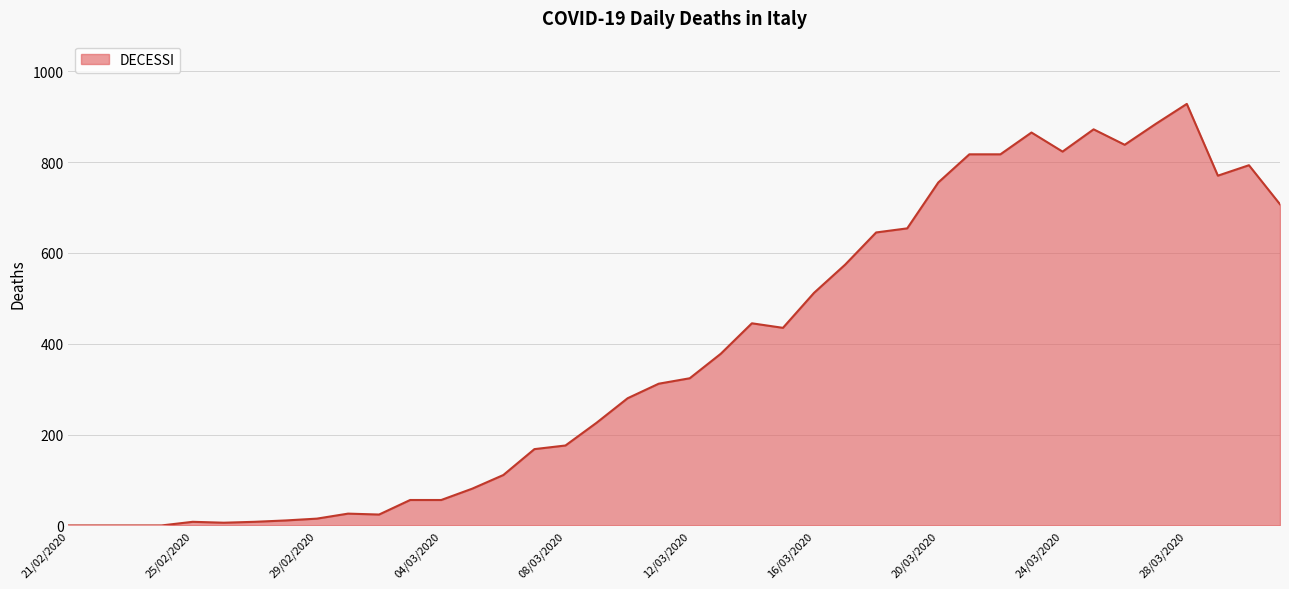

What is the difference between the maximum and minimum values?

928